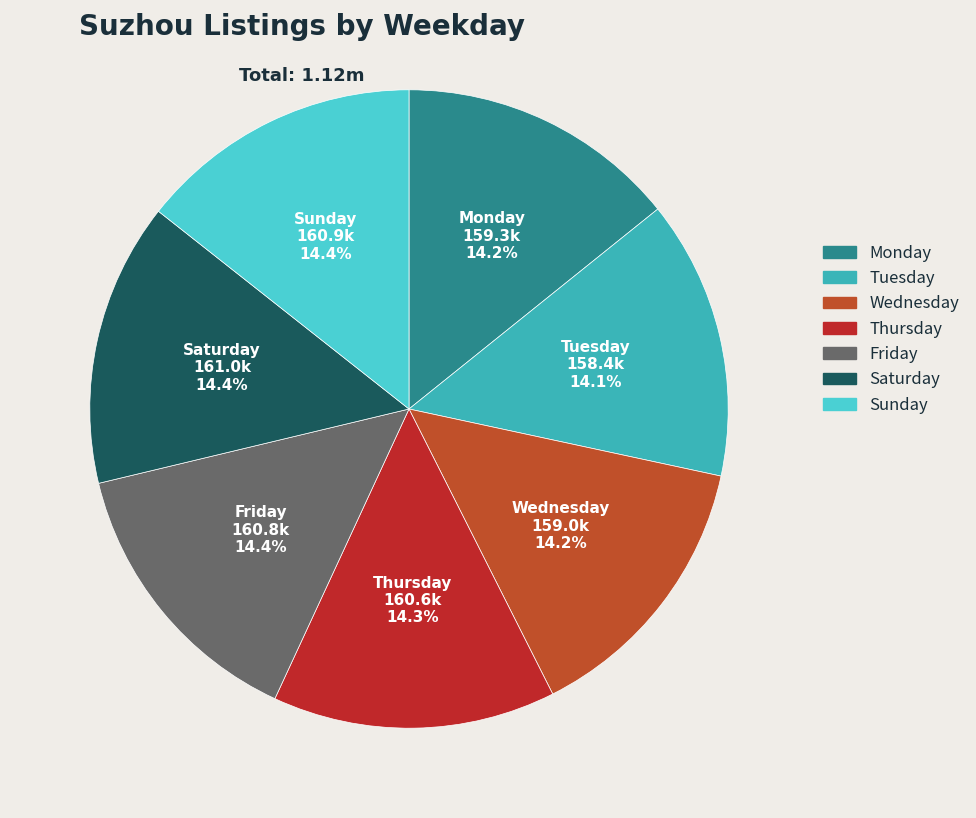

Rank the categories by value from lowest to highest.

Tuesday, Wednesday, Monday, Thursday, Friday, Sunday, Saturday